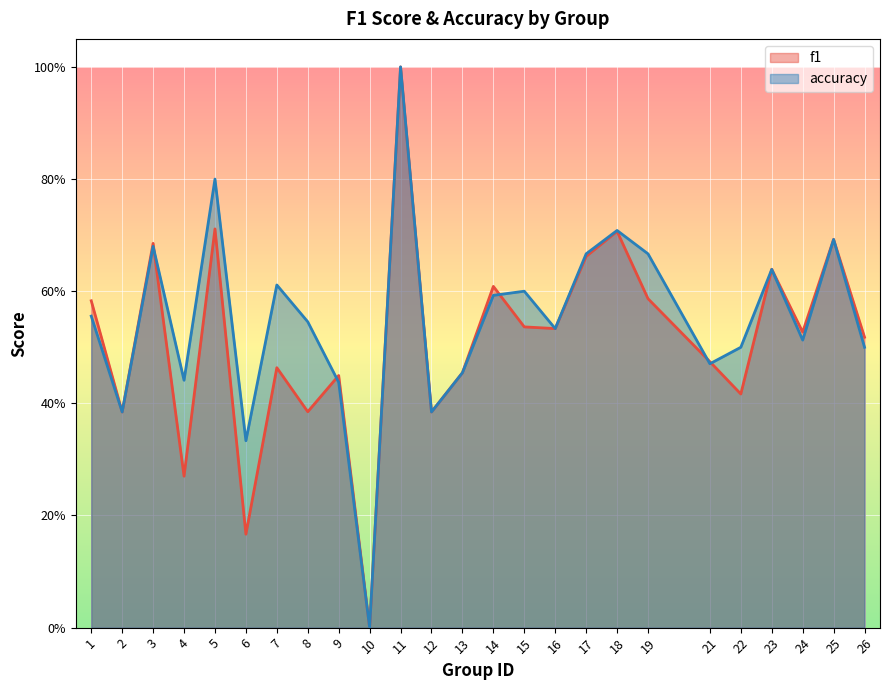

What is the highest value of the accuracy series?

1.0